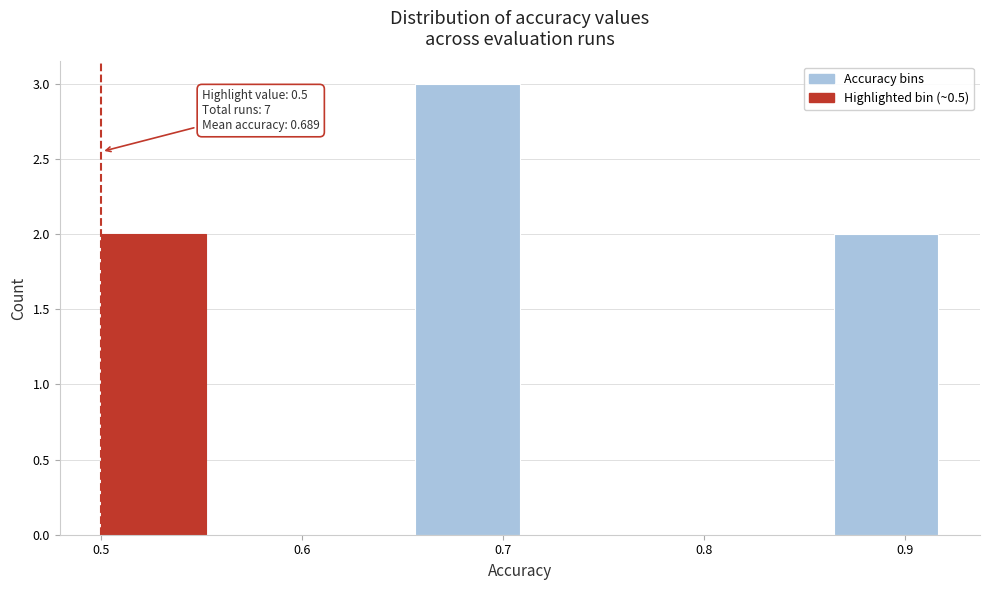

Over which range of the x-axis is the bar tallest?

0.66 to 0.71